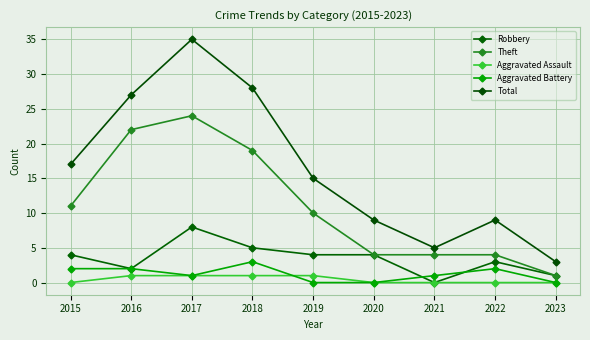

Is this an area chart (filled region under the line)?

No